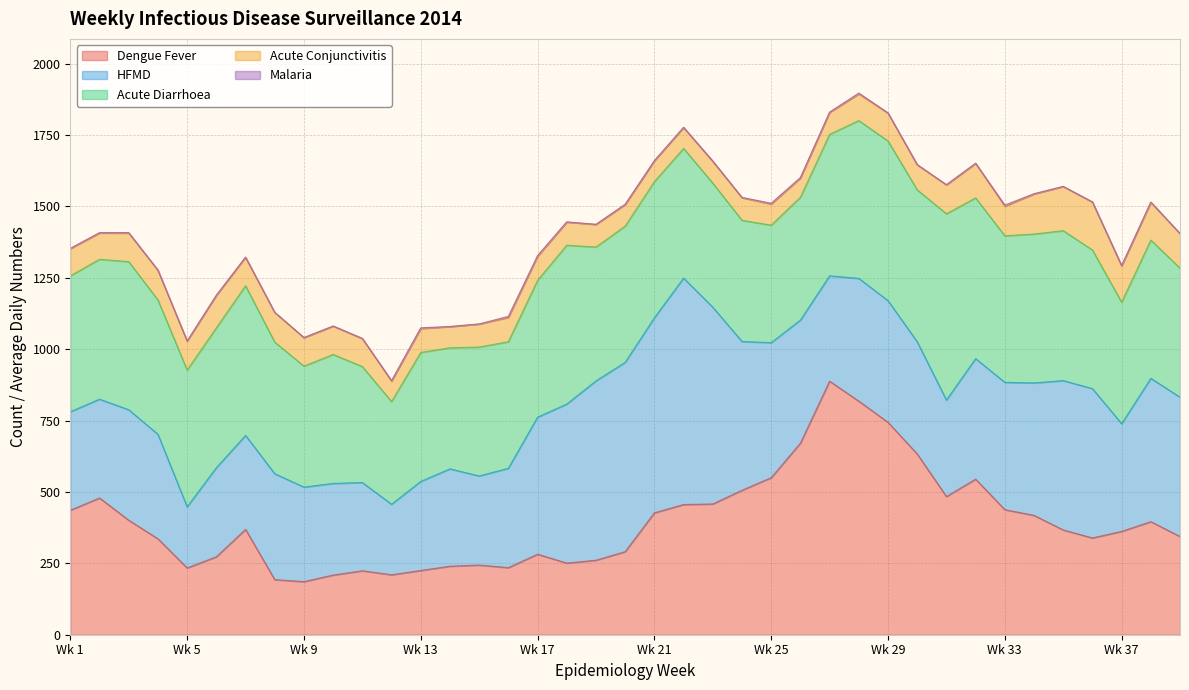

Does the chart have visible grid lines?

Yes